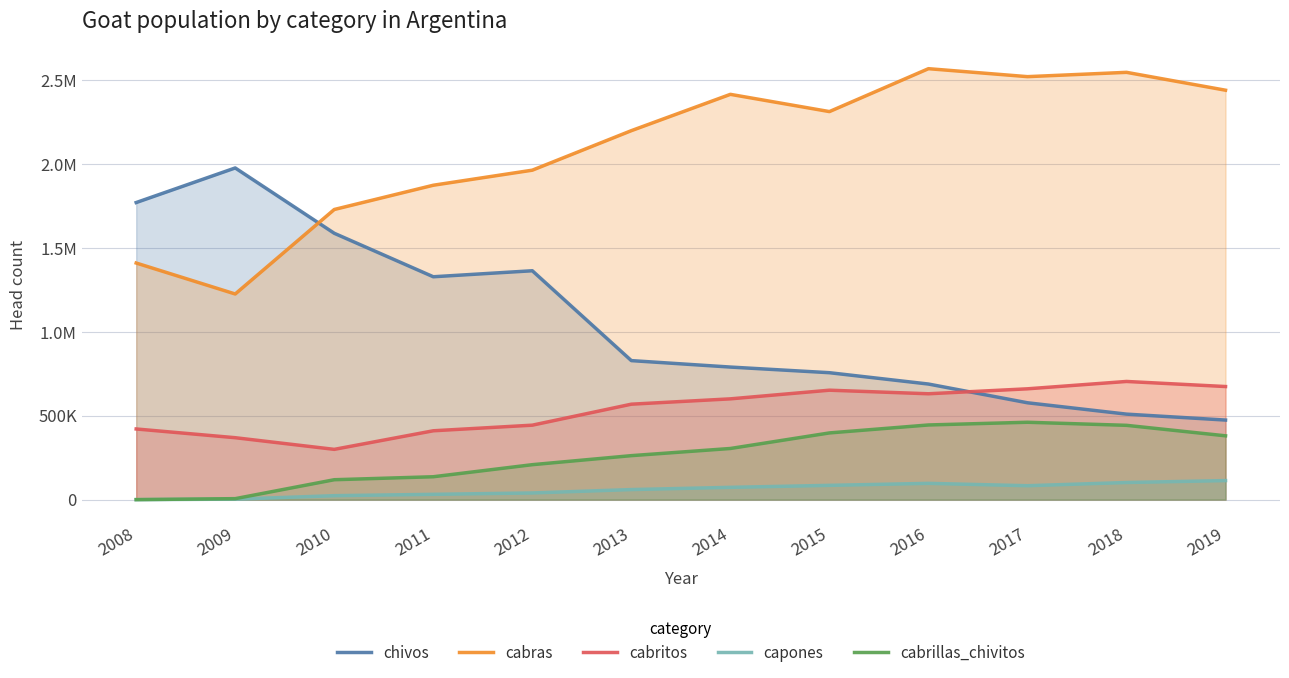

The value of capones at 2019 is 113458. True or false?

True